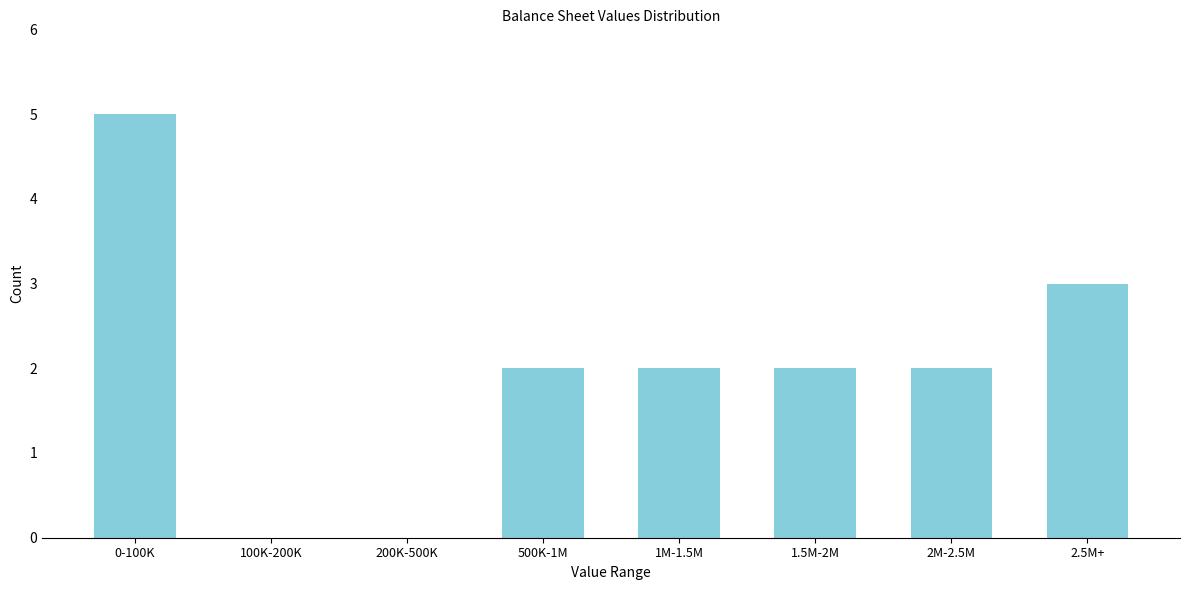

Reading left to right, extract all data points from this chart.

0-100K=5	100K-200K=0	200K-500K=0	500K-1M=2	1M-1.5M=2	1.5M-2M=2	2M-2.5M=2	2.5M+=3